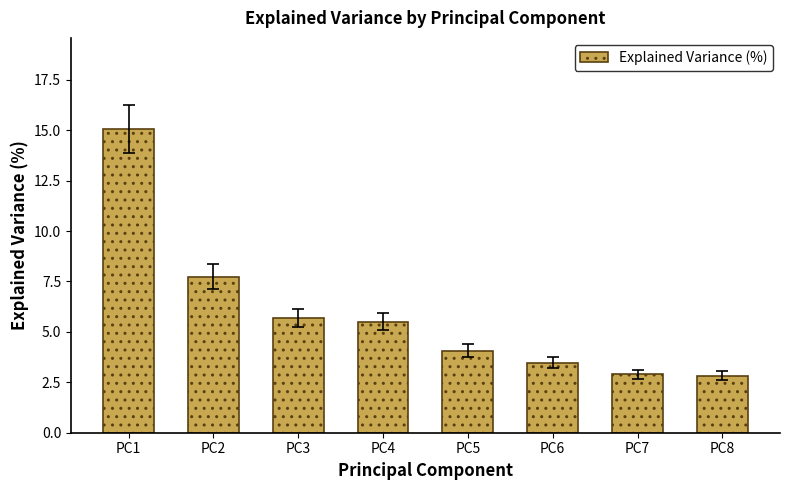

What value does the data have at PC4?

5.5